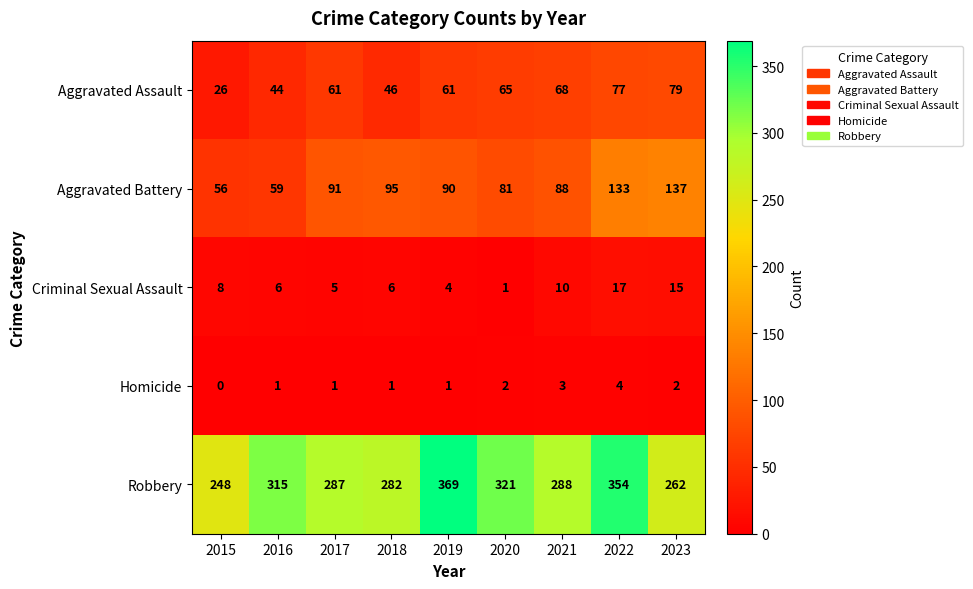

The Criminal Sexual Assault series shows 17 at 2022. True or false?

True